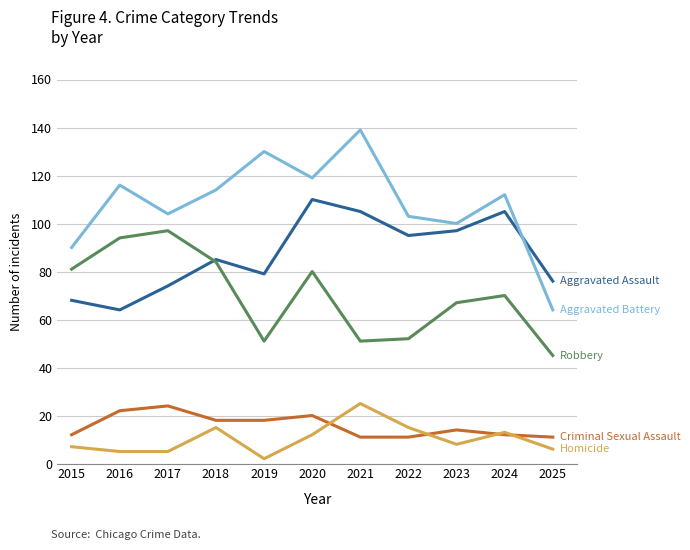

Which label corresponds to the largest value in the chart?

2021